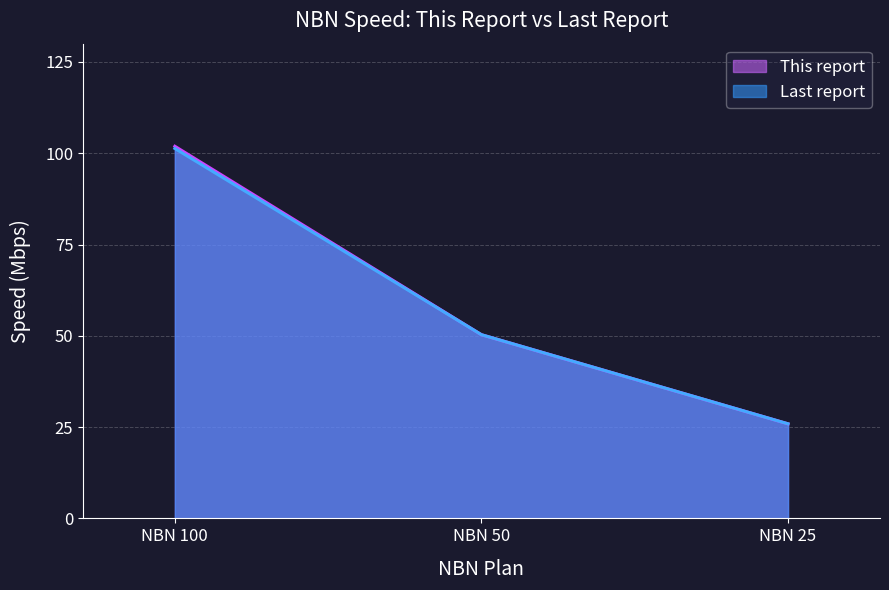

Which series has the largest total across all categories?

This report